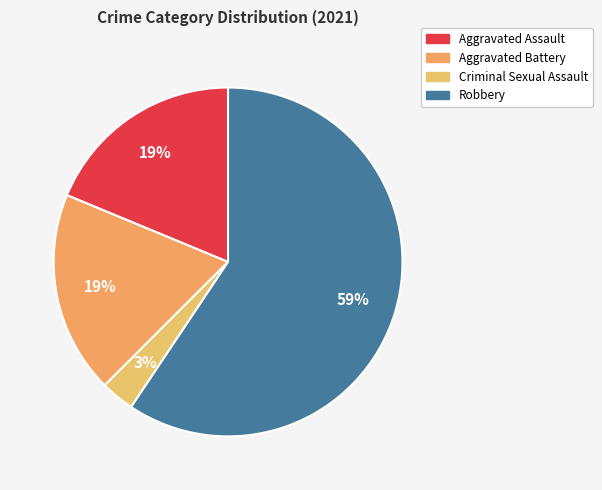

What is the majority slice?

Robbery